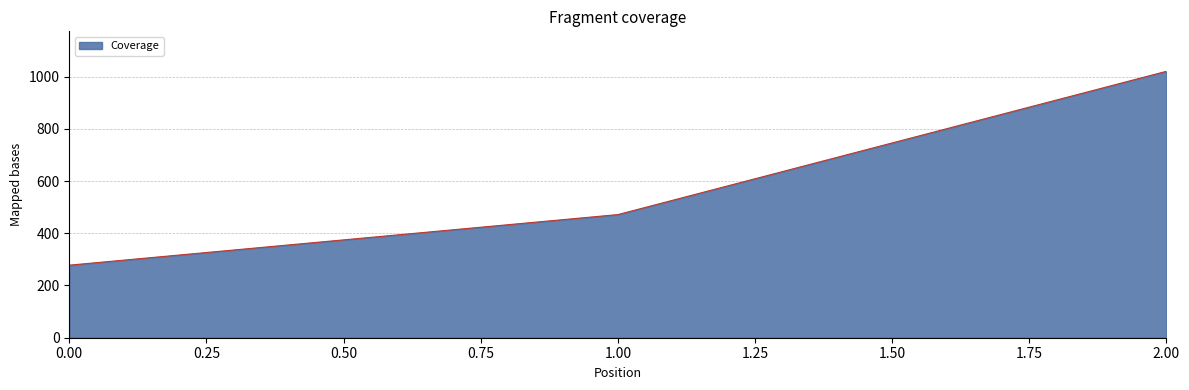

What is the smallest value displayed?

277.8